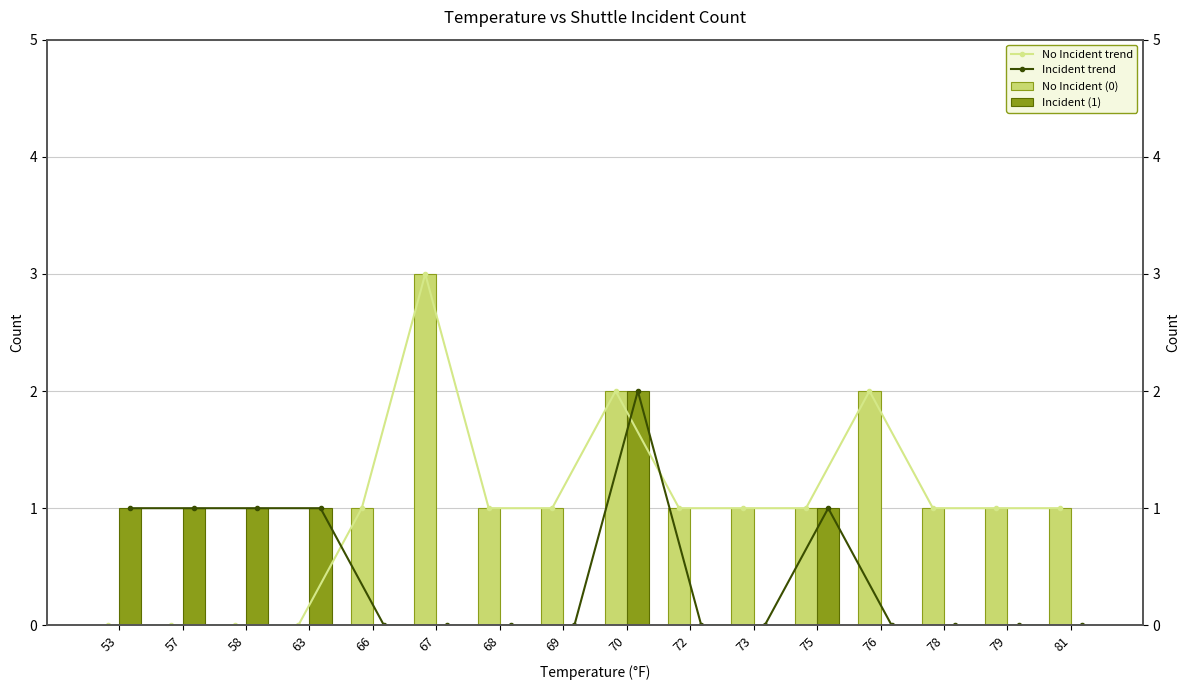

How many bars are there in total?

64